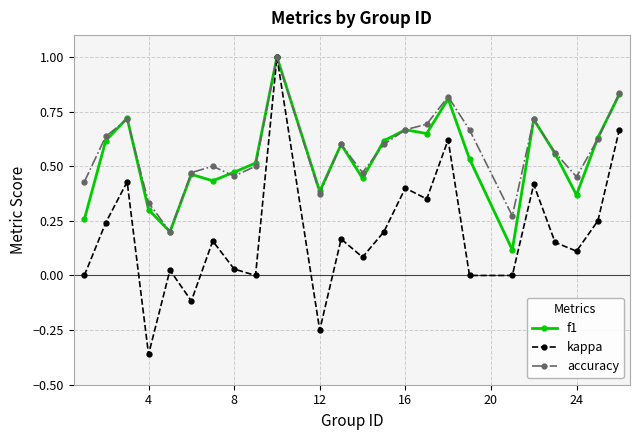

How many interior local valleys does the f1 series have?

7